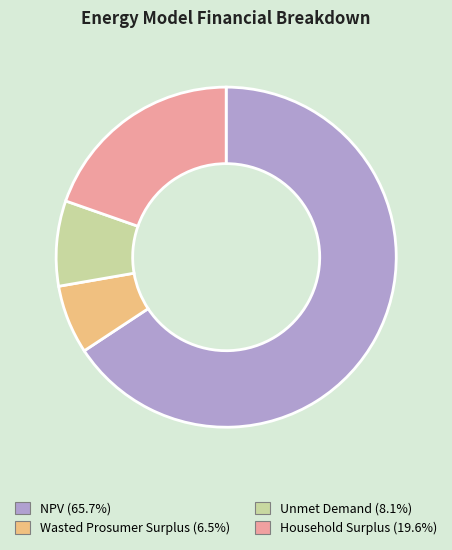

What is the ratio of the value at Household Surplus to the value at NPV?

0.3